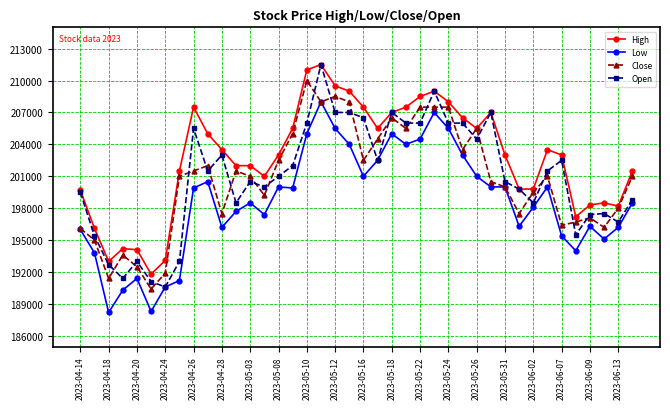

Which series has the largest total across all categories?

High